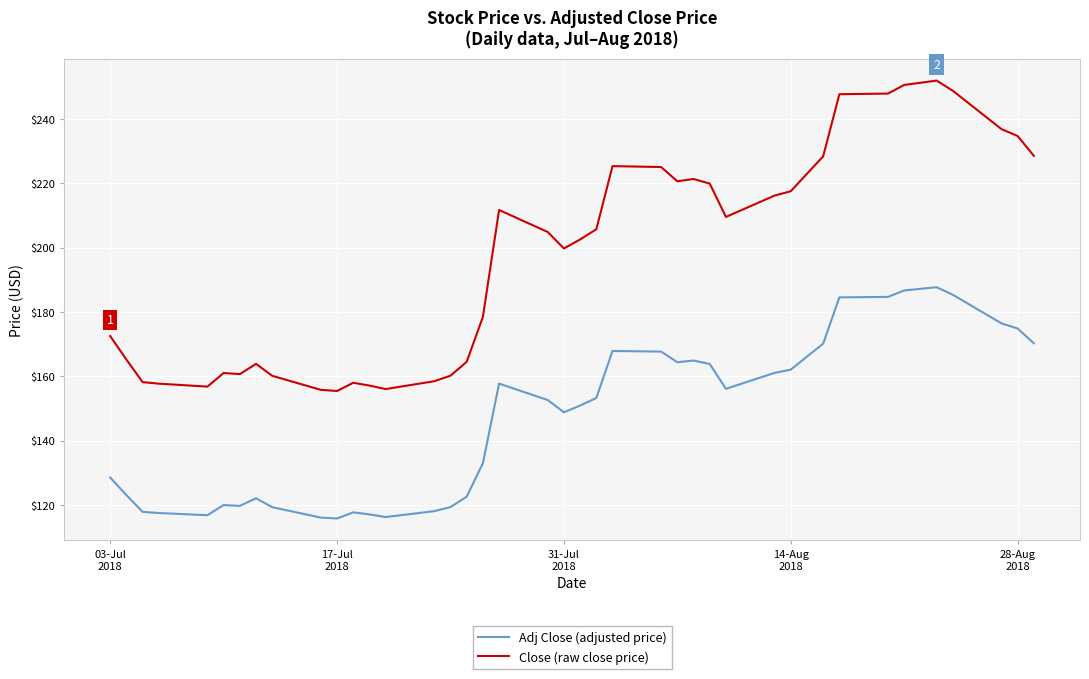

True or false: Close (raw close price) and Adj Close (adjusted price) cross at least once.

False